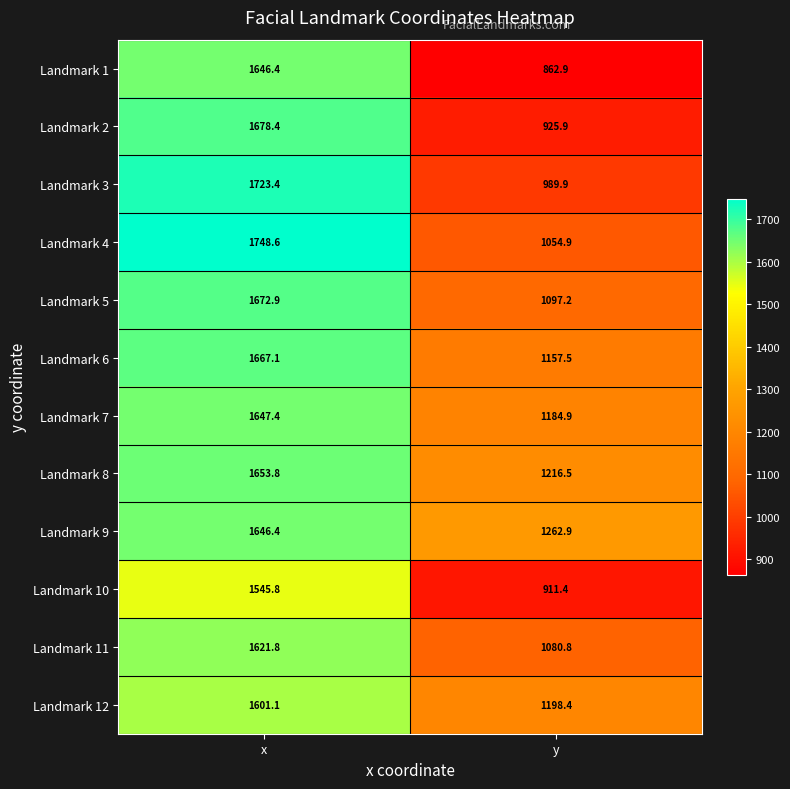

At how many categories does at least one series exceed 1347?

1